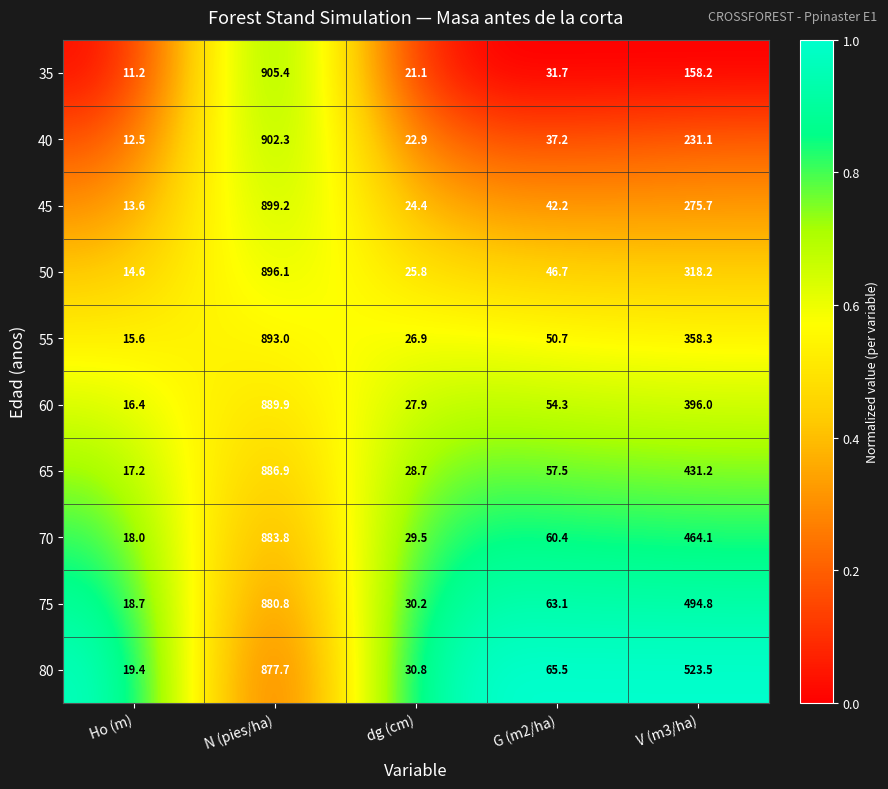

Which series has the largest range (max minus min)?

35